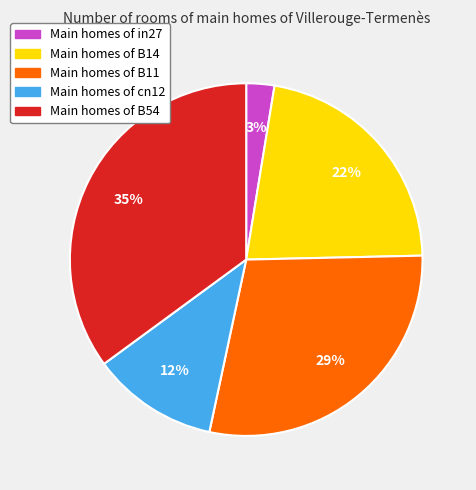

Does Main homes of in27 represent more than half of the total?

No